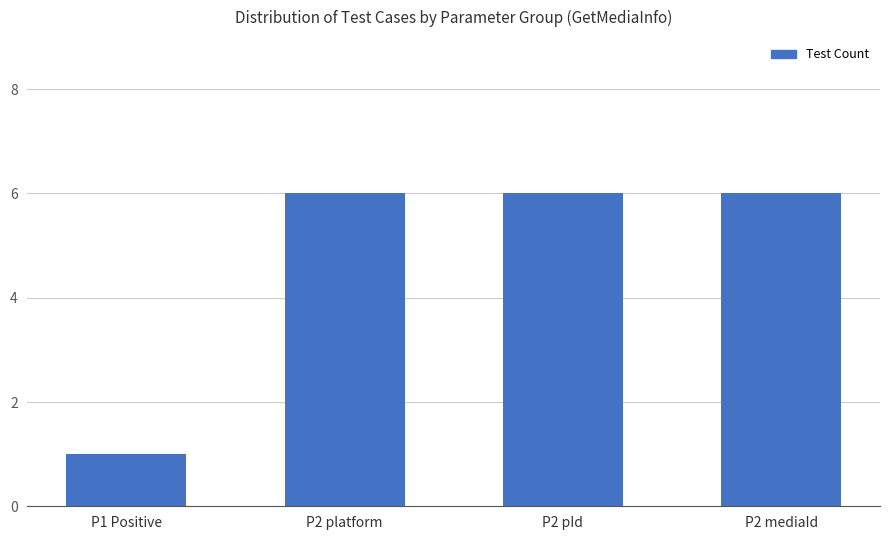

Which label corresponds to the smallest value in the chart?

P1 Positive